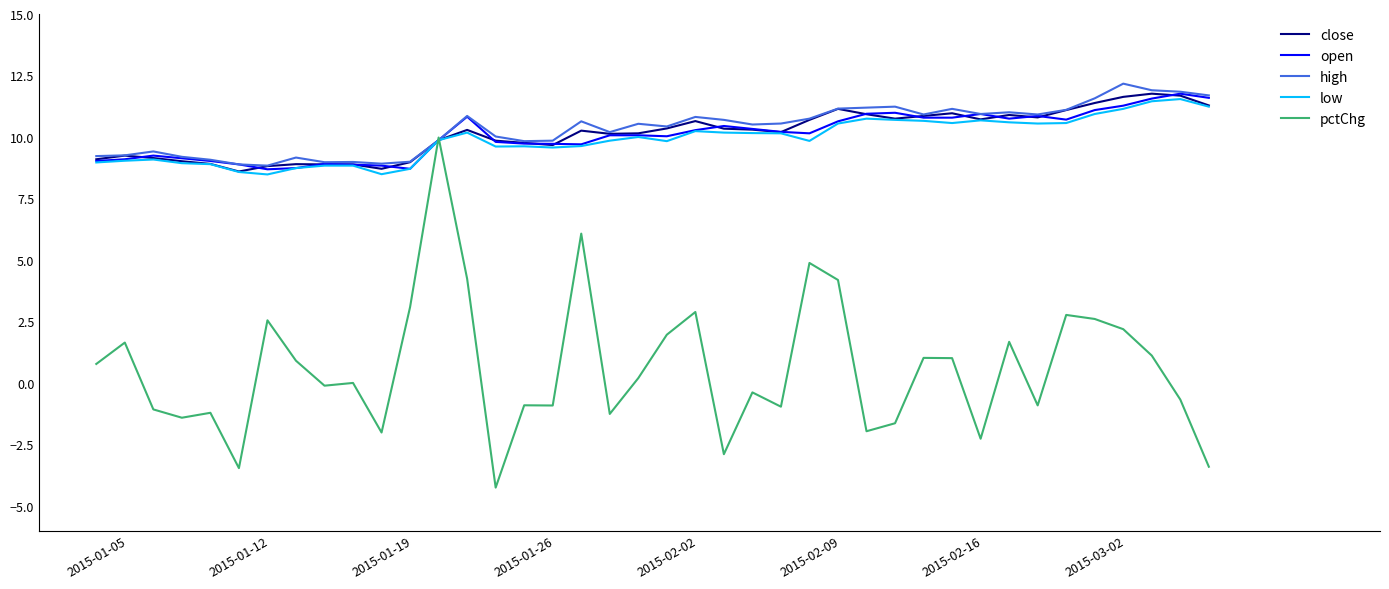

What is the smallest value displayed?

-4.3